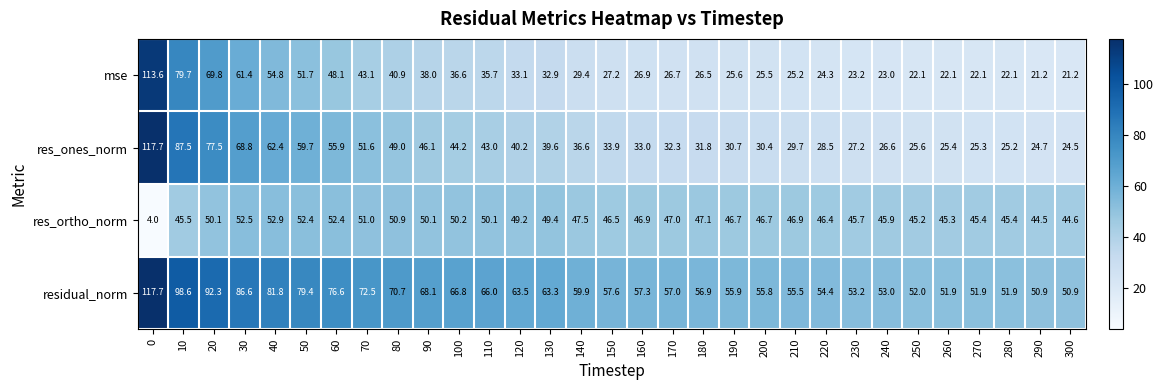

At how many categories does at least one series exceed 31?

31